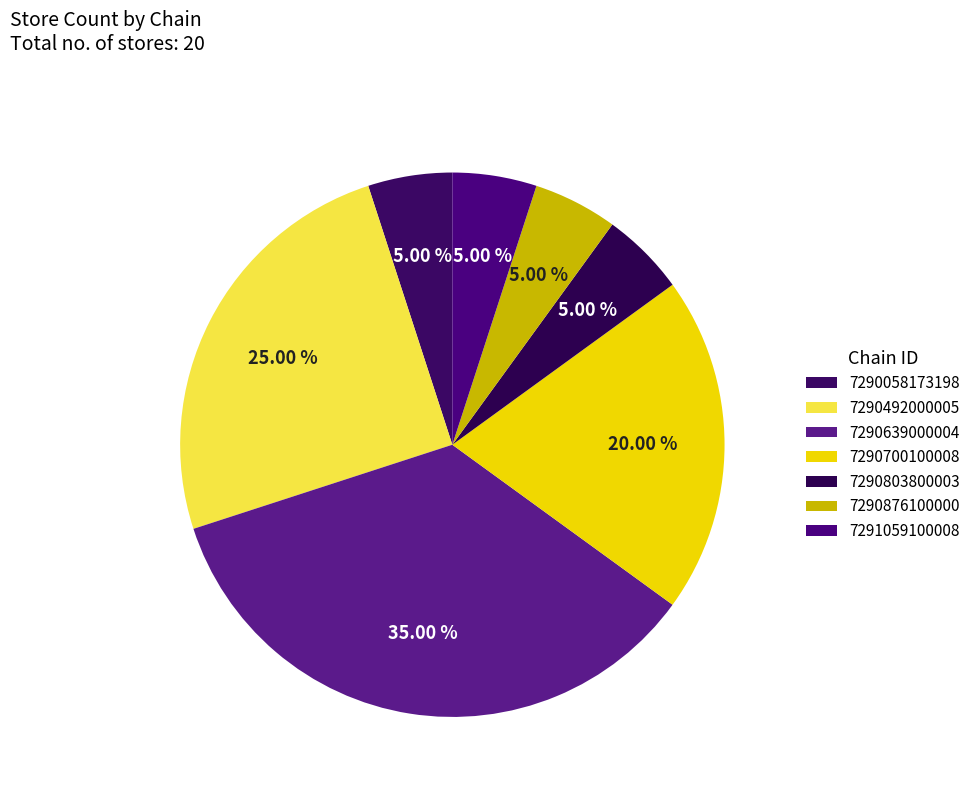

Does 7290803800003 account for over 50% of the chart?

No